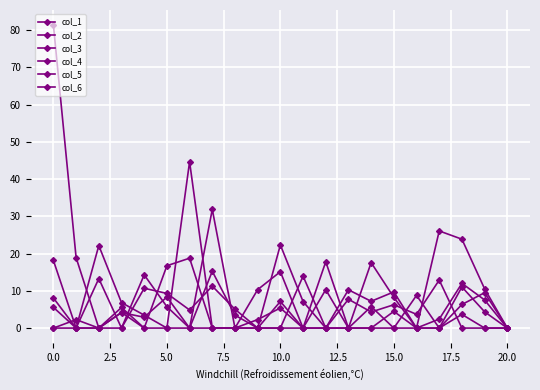

What is the average value of the col_5 series?

4.7